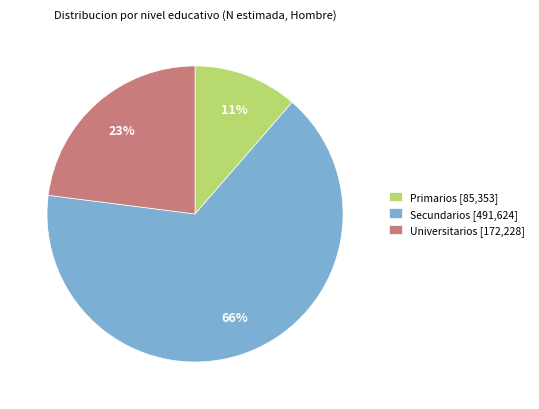

Combined, do Universitarios [172,228] and Primarios [85,353] account for over 50%?

No